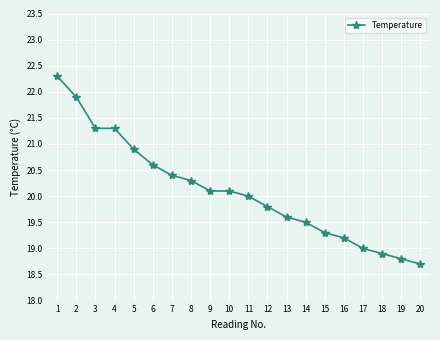

Between 6 and 11, which is larger?

6